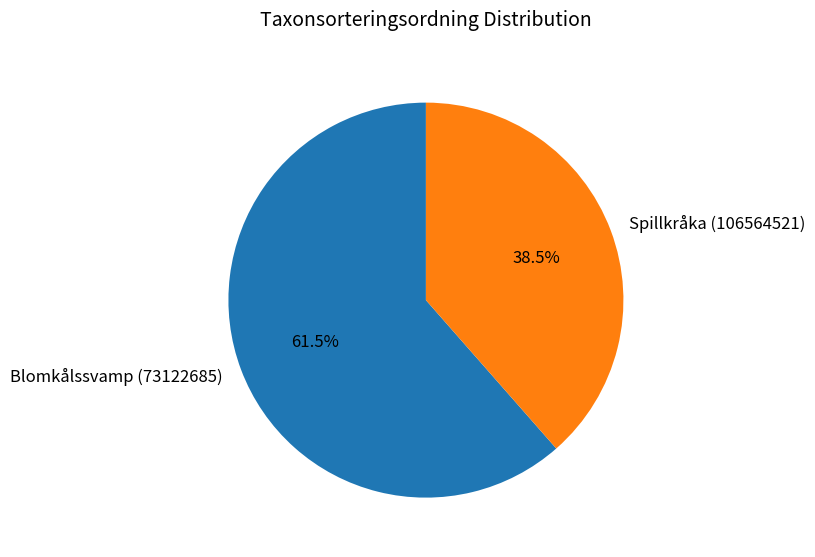

To the nearest percent, what is the average slice percentage?

50%